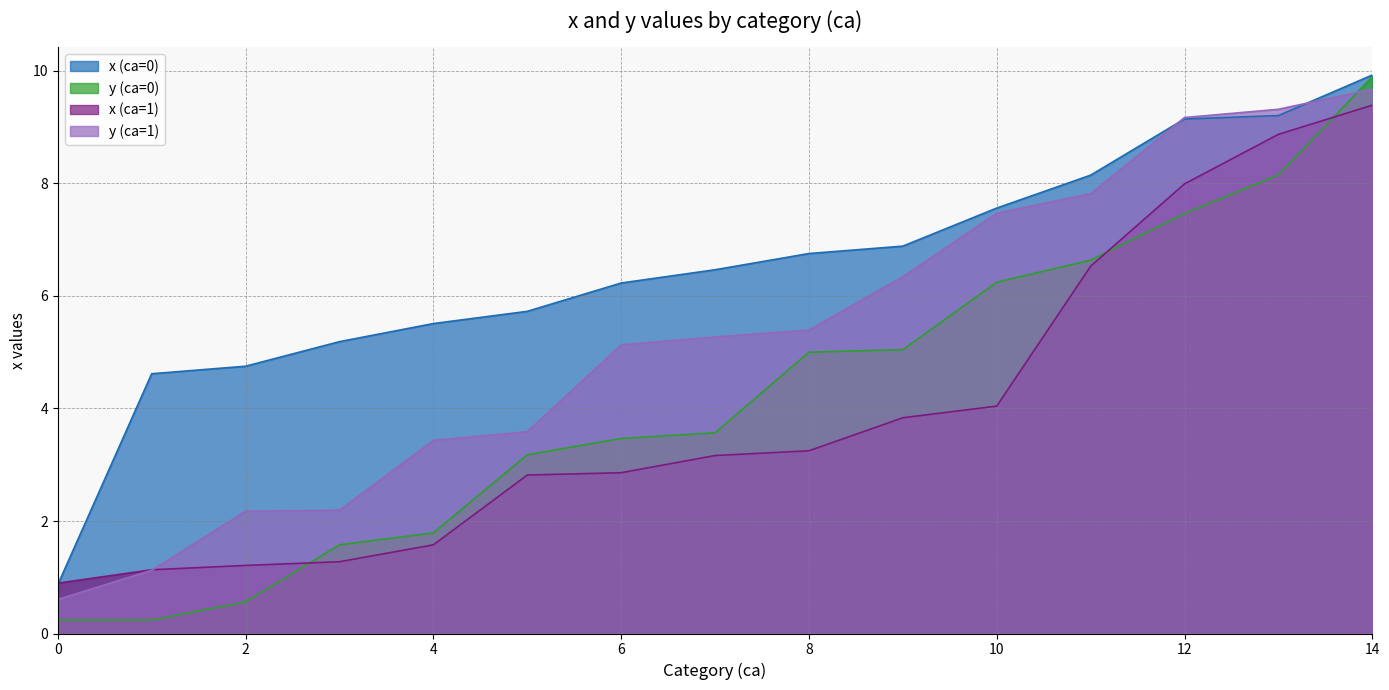

True or false: y and x cross at least once.

True